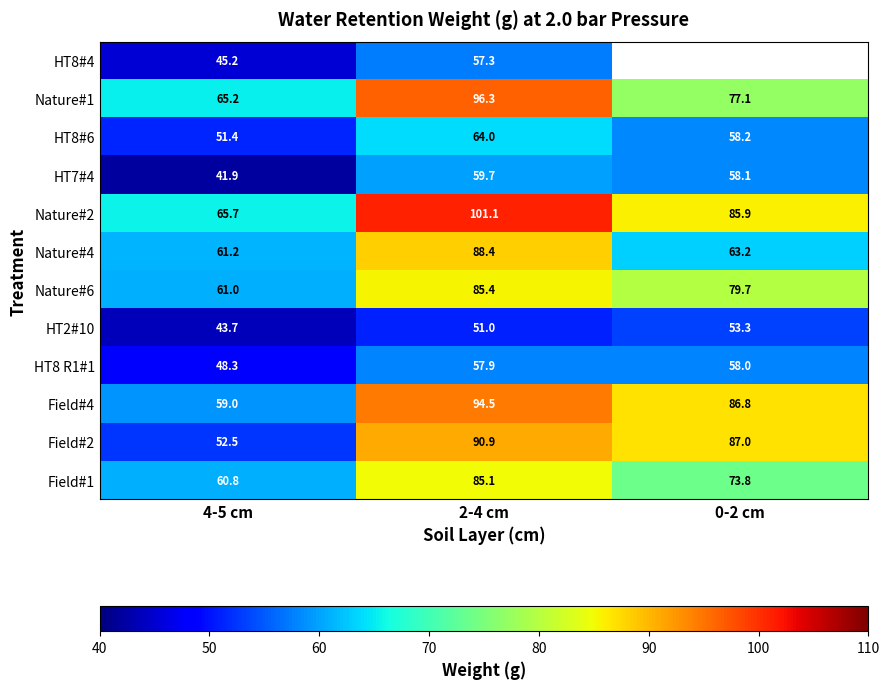

Is the value of Field#1 at 0-2 cm greater than the value of Field#4 at 2-4 cm?

No